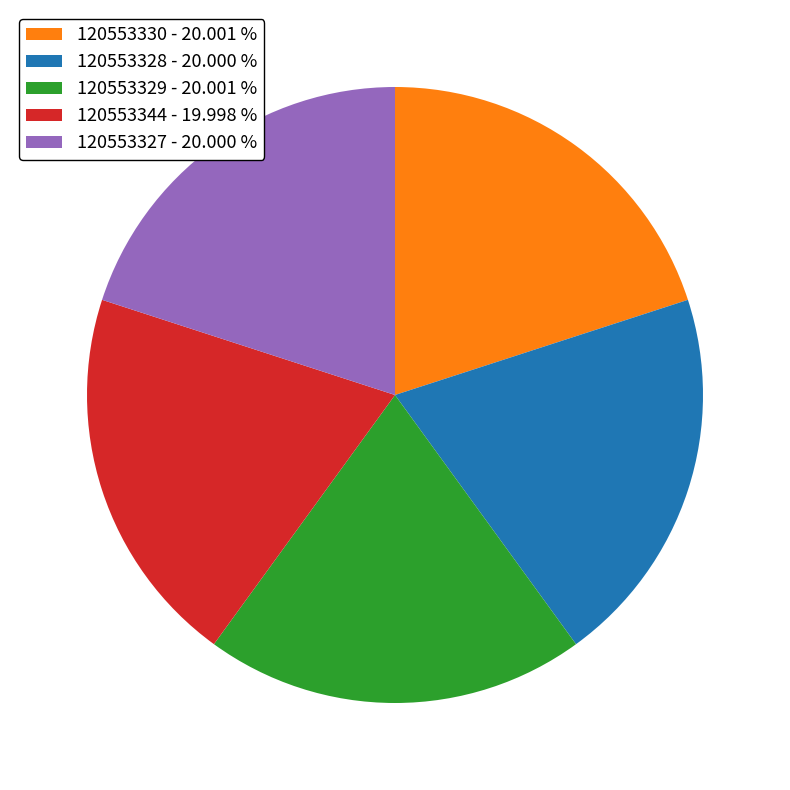

Does 120553327 account for over 50% of the chart?

No